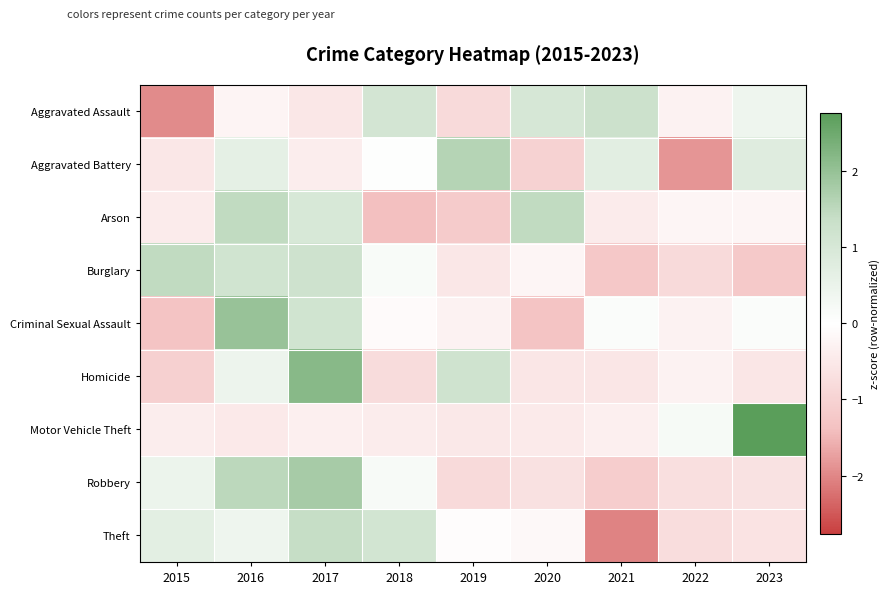

At 2022, list the series in order from largest to smallest.

Motor Vehicle Theft, Arson, Aggravated Assault, Criminal Sexual Assault, Homicide, Robbery, Theft, Burglary, Aggravated Battery